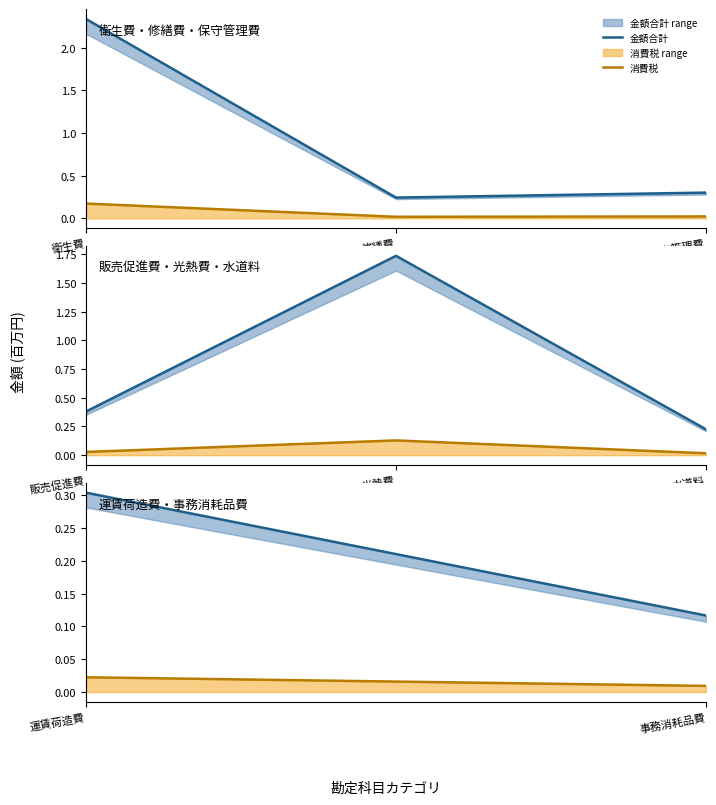

Which has a higher value, 運賃荷造費 or 事務消耗品費?

運賃荷造費